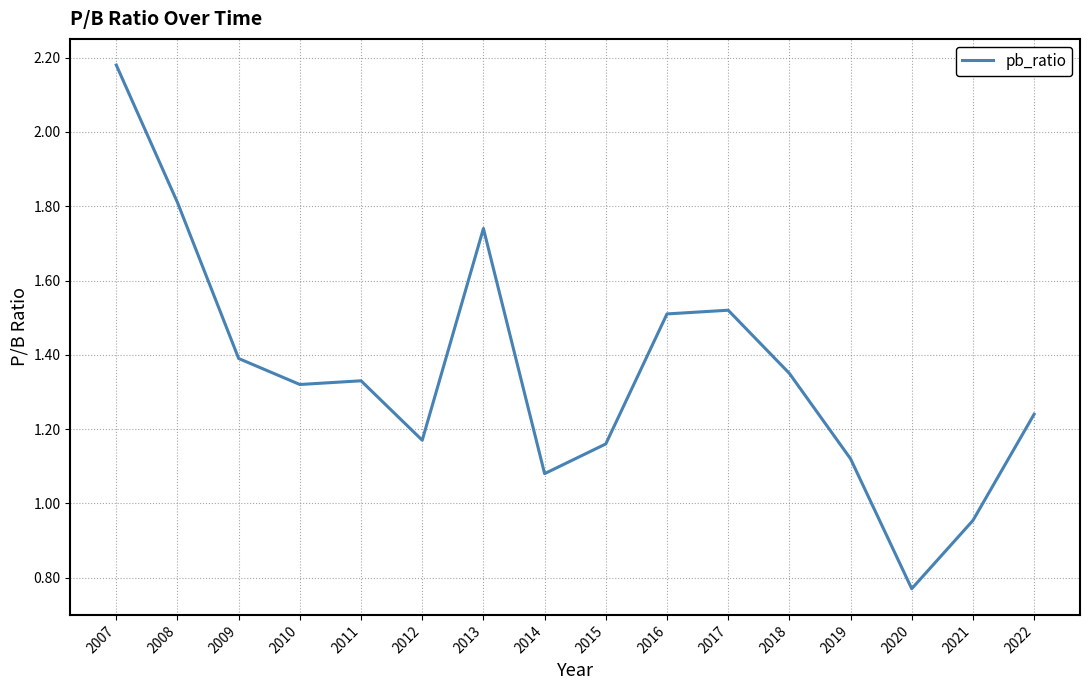

Which label corresponds to the largest value in the chart?

2007